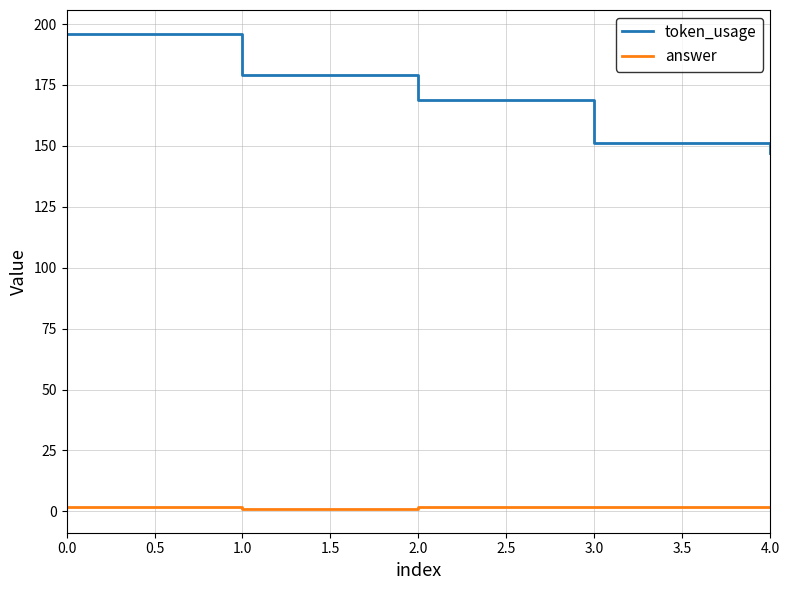

What is the difference between the second highest and minimum values in the token_usage series?

32